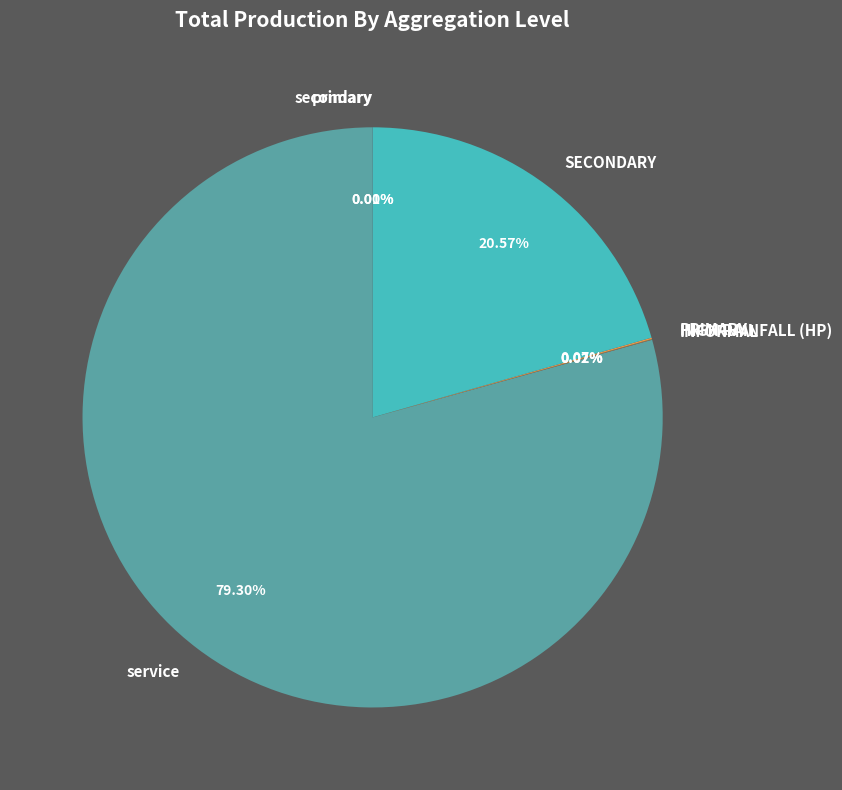

What is the majority slice?

service